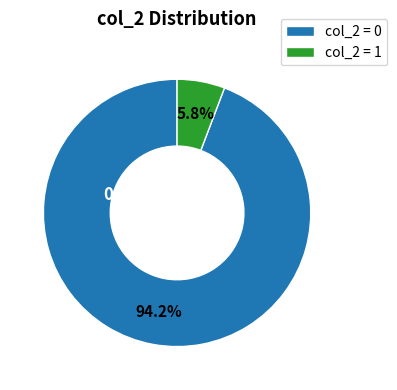

Does any single category account for the majority?

Yes